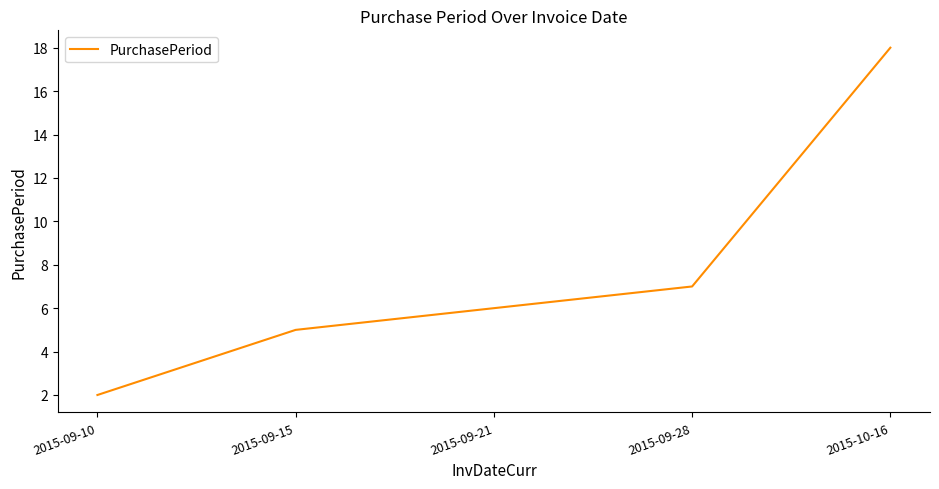

What is the smallest value displayed?

2